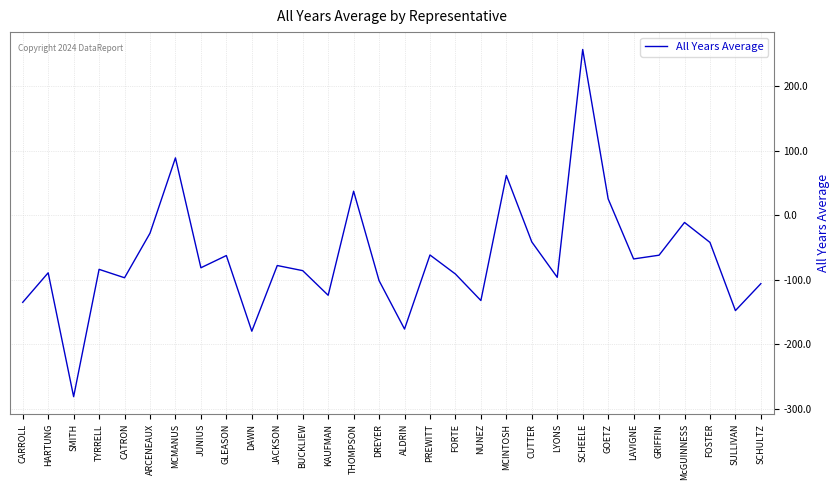

How many interior local peaks (higher than both neighbors) does the data have?

10